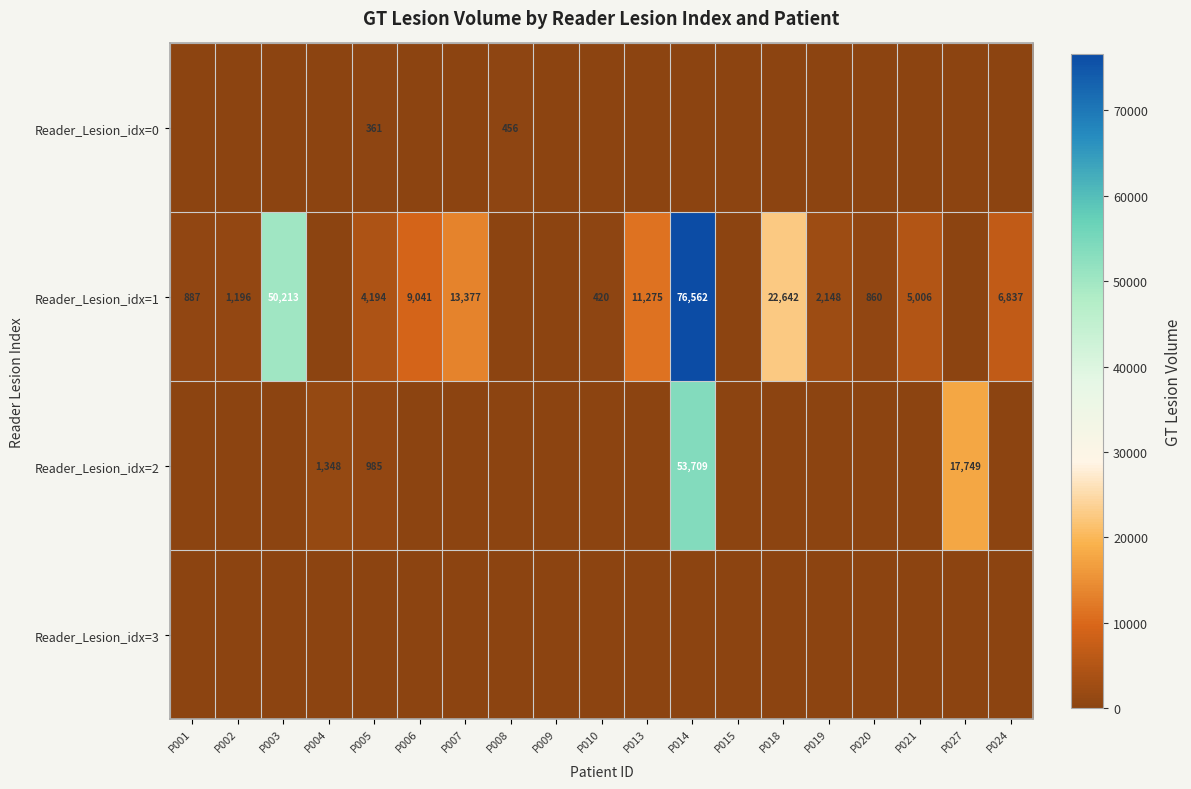

At which category is the sum across all series the highest?

P014